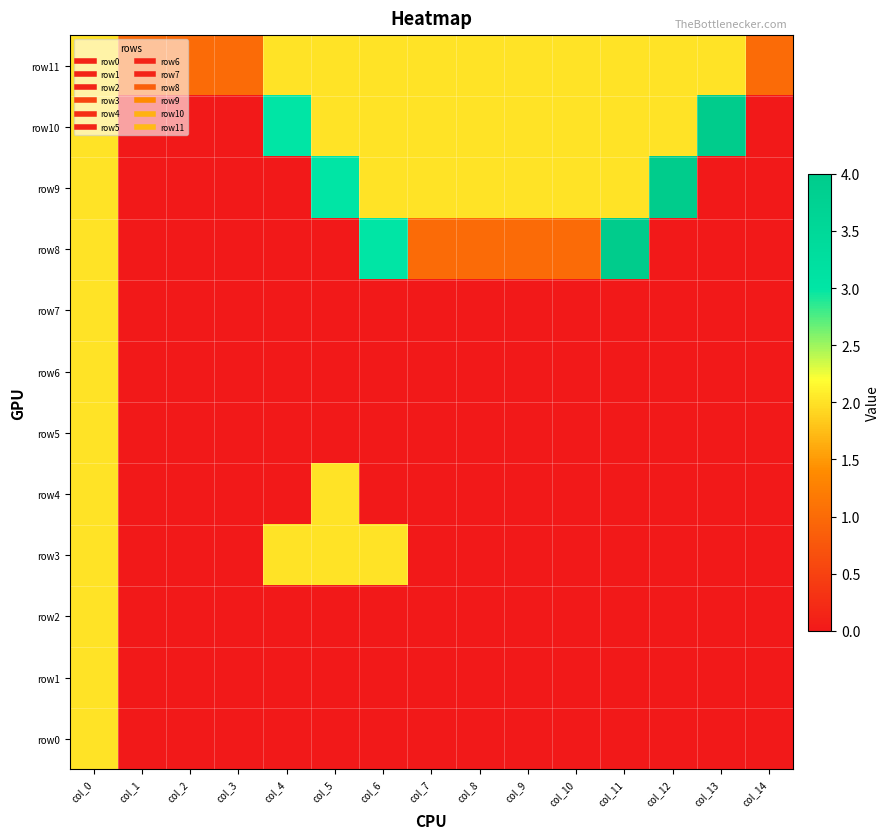

Reading left to right, transcribe all the data shown in this chart.

row11: col_0=2	col_1=1	col_2=1	col_3=1	col_4=2	col_5=2	col_6=2	col_7=2	col_8=2	col_9=2	col_10=2	col_11=2	col_12=2	col_13=2	col_14=1
row10: col_0=2	col_1=0	col_2=0	col_3=0	col_4=3	col_5=2	col_6=2	col_7=2	col_8=2	col_9=2	col_10=2	col_11=2	col_12=2	col_13=4	col_14=0
row9: col_0=2	col_1=0	col_2=0	col_3=0	col_4=0	col_5=3	col_6=2	col_7=2	col_8=2	col_9=2	col_10=2	col_11=2	col_12=4	col_13=0	col_14=0
row8: col_0=2	col_1=0	col_2=0	col_3=0	col_4=0	col_5=0	col_6=3	col_7=1	col_8=1	col_9=1	col_10=1	col_11=4	col_12=0	col_13=0	col_14=0
row7: col_0=2	col_1=0	col_2=0	col_3=0	col_4=0	col_5=0	col_6=0	col_7=0	col_8=0	col_9=0	col_10=0	col_11=0	col_12=0	col_13=0	col_14=0
row6: col_0=2	col_1=0	col_2=0	col_3=0	col_4=0	col_5=0	col_6=0	col_7=0	col_8=0	col_9=0	col_10=0	col_11=0	col_12=0	col_13=0	col_14=0
row5: col_0=2	col_1=0	col_2=0	col_3=0	col_4=0	col_5=0	col_6=0	col_7=0	col_8=0	col_9=0	col_10=0	col_11=0	col_12=0	col_13=0	col_14=0
row4: col_0=2	col_1=0	col_2=0	col_3=0	col_4=0	col_5=2	col_6=0	col_7=0	col_8=0	col_9=0	col_10=0	col_11=0	col_12=0	col_13=0	col_14=0
row3: col_0=2	col_1=0	col_2=0	col_3=0	col_4=2	col_5=2	col_6=2	col_7=0	col_8=0	col_9=0	col_10=0	col_11=0	col_12=0	col_13=0	col_14=0
row2: col_0=2	col_1=0	col_2=0	col_3=0	col_4=0	col_5=0	col_6=0	col_7=0	col_8=0	col_9=0	col_10=0	col_11=0	col_12=0	col_13=0	col_14=0
row1: col_0=2	col_1=0	col_2=0	col_3=0	col_4=0	col_5=0	col_6=0	col_7=0	col_8=0	col_9=0	col_10=0	col_11=0	col_12=0	col_13=0	col_14=0
row0: col_0=2	col_1=0	col_2=0	col_3=0	col_4=0	col_5=0	col_6=0	col_7=0	col_8=0	col_9=0	col_10=0	col_11=0	col_12=0	col_13=0	col_14=0